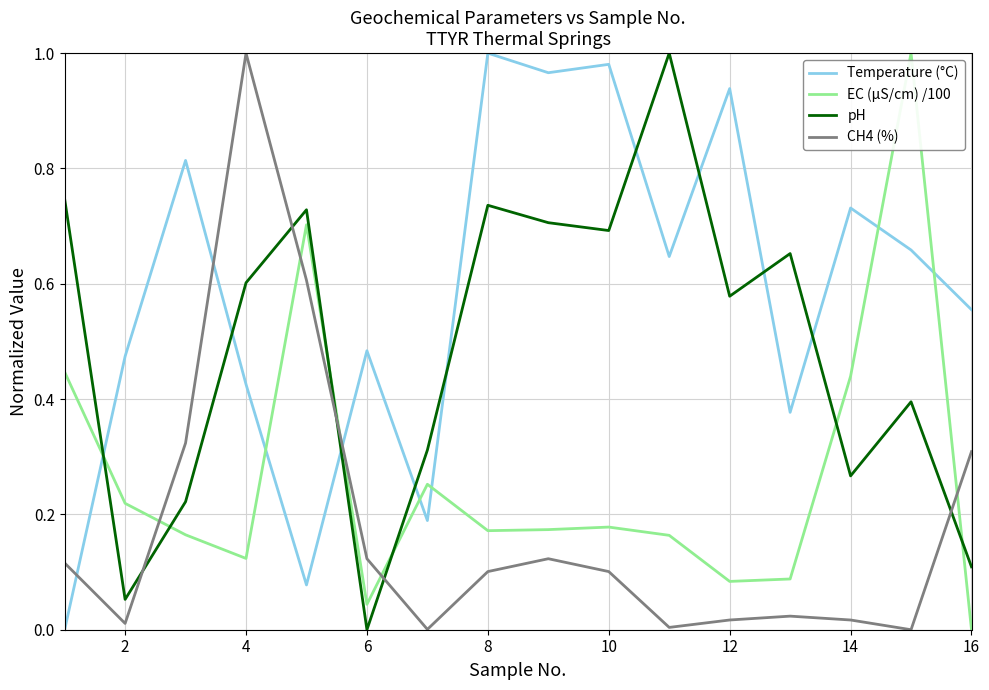

After their last crossing, which series has the higher values: EC (μS/cm) /100 or pH?

pH